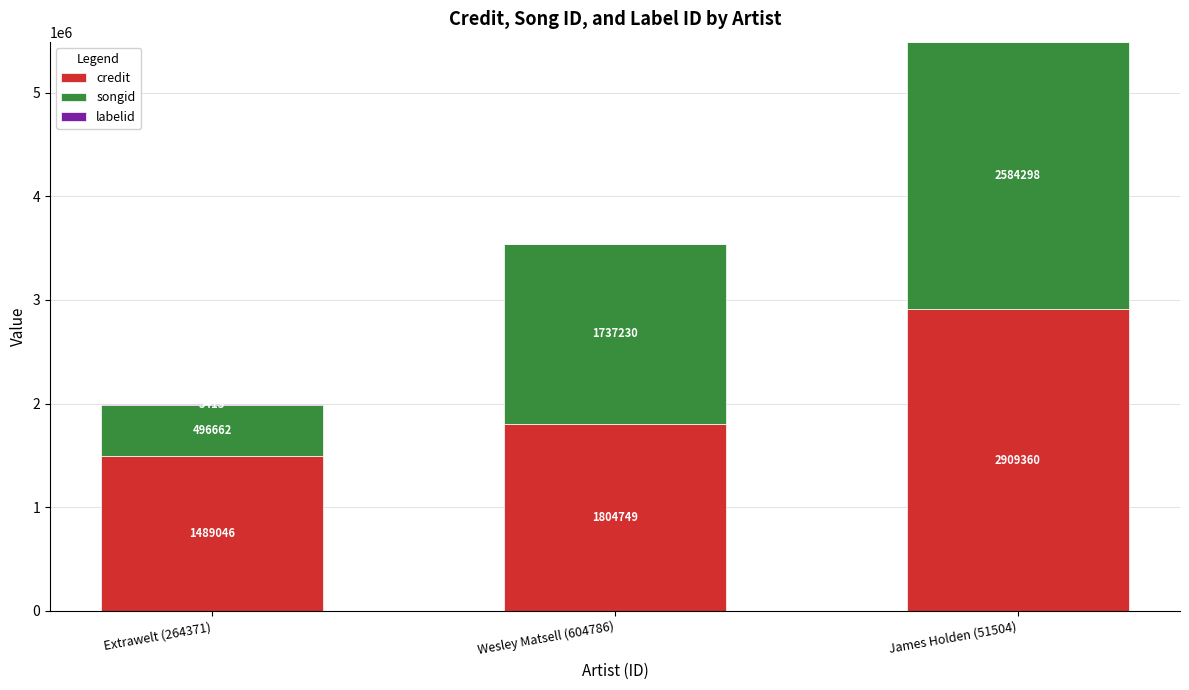

Which category has the highest value in the credit series?

James Holden (51504)